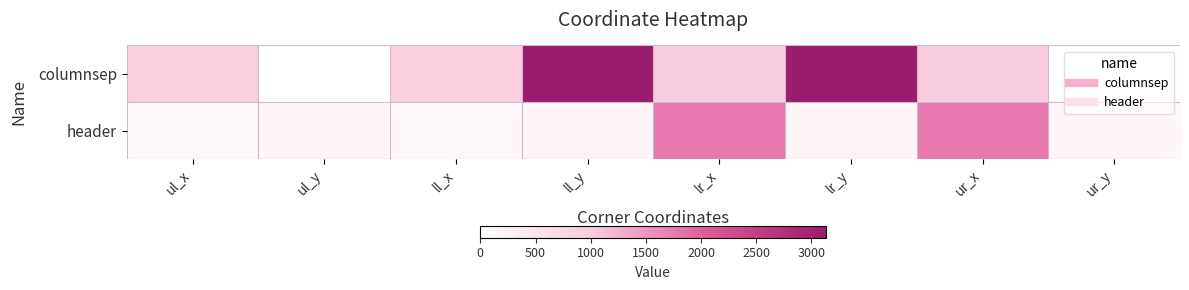

Which series changed the most between ll_y and ur_x?

columnsep